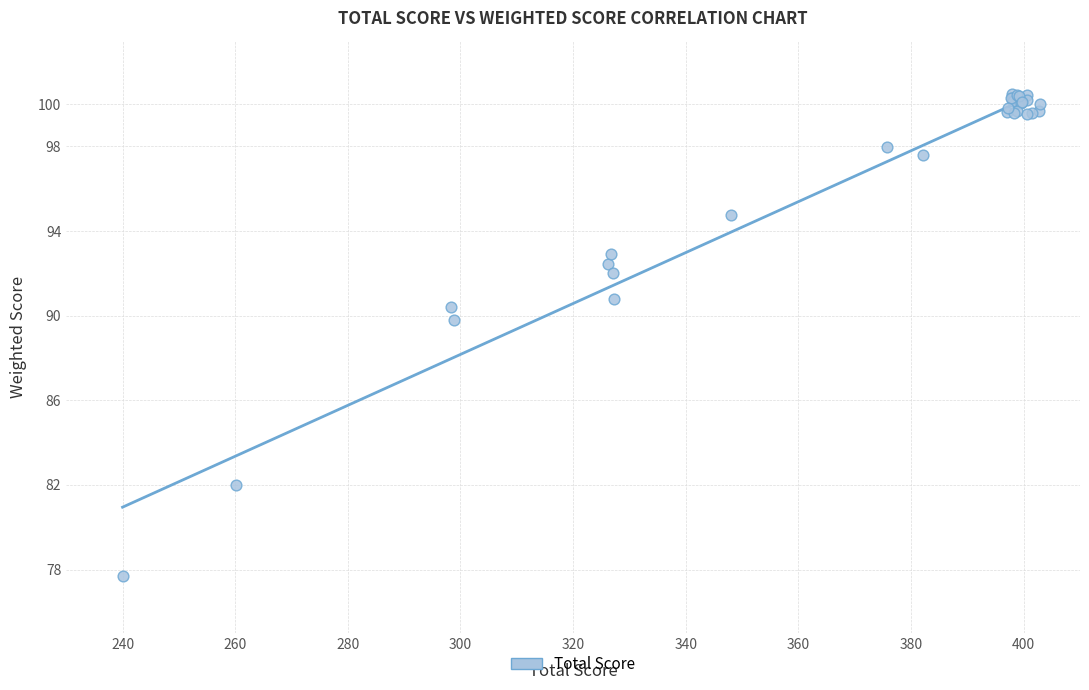

What Y value in the scatter plot is closest to 89?

89.8